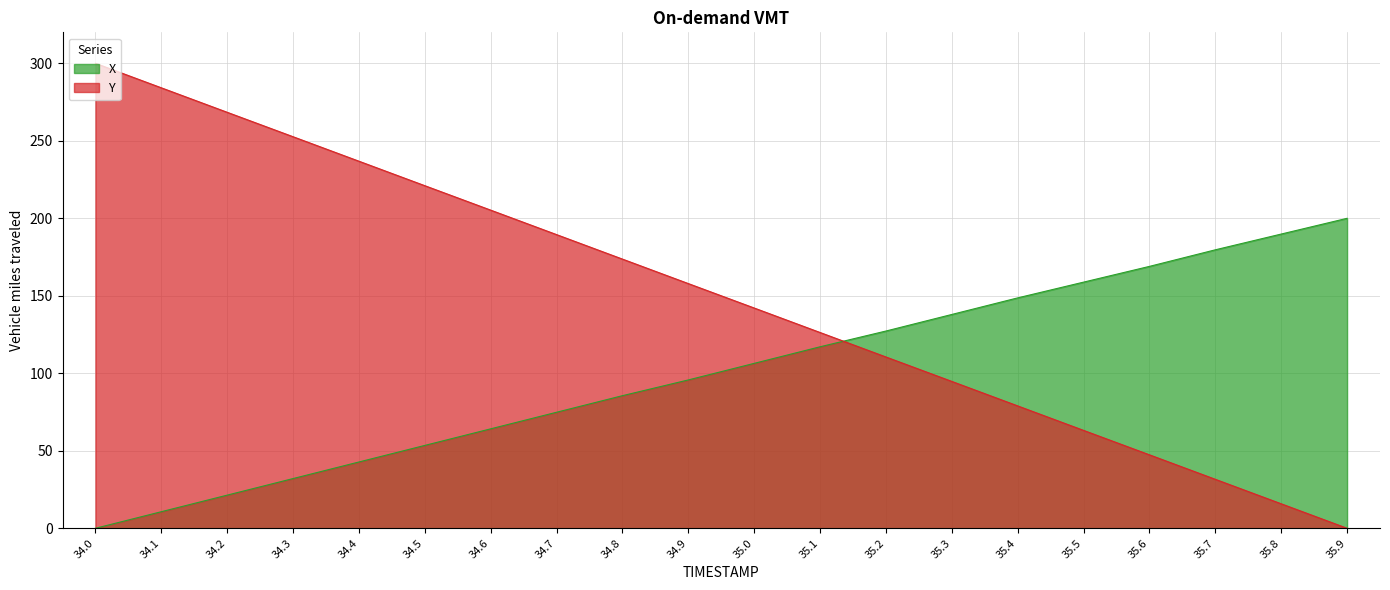

Is the value of X at 35.6 greater than the value of Y at 34.7?

No